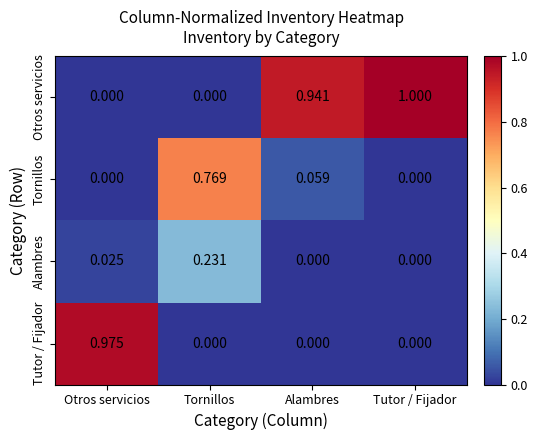

At which category does the chart reach its peak across all series?

Tutor / Fijador